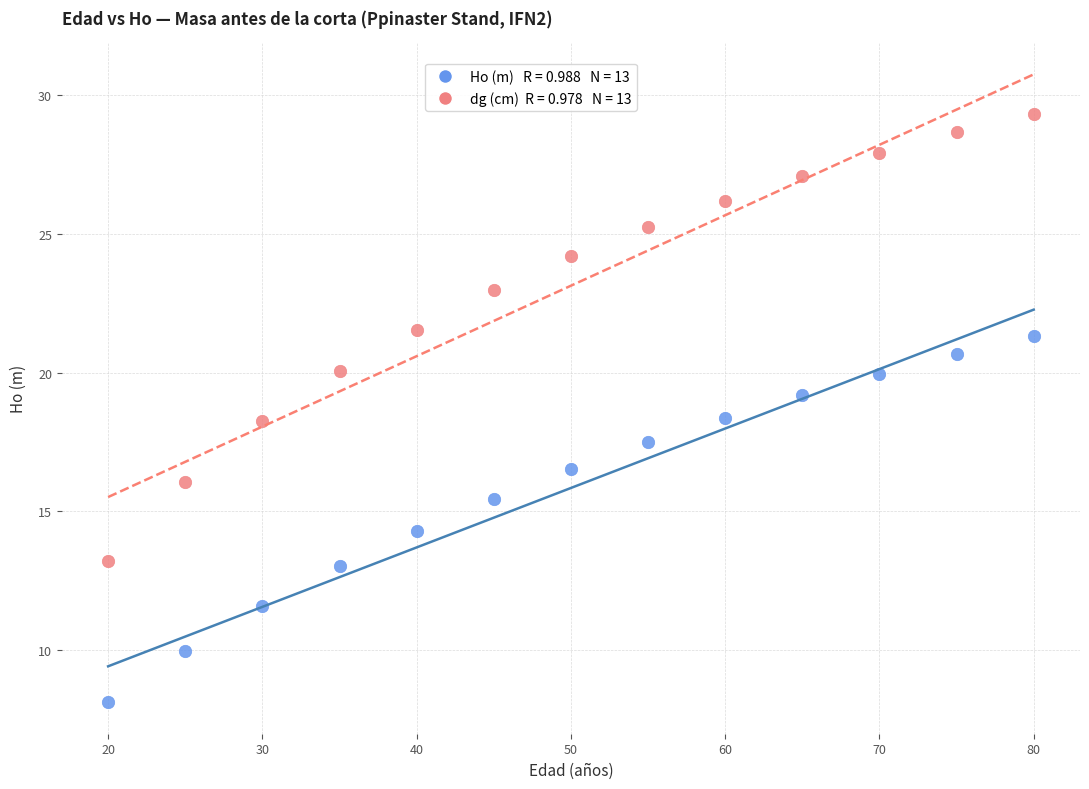

Across all data points, what is the range of Y values (max minus min)?

21.2